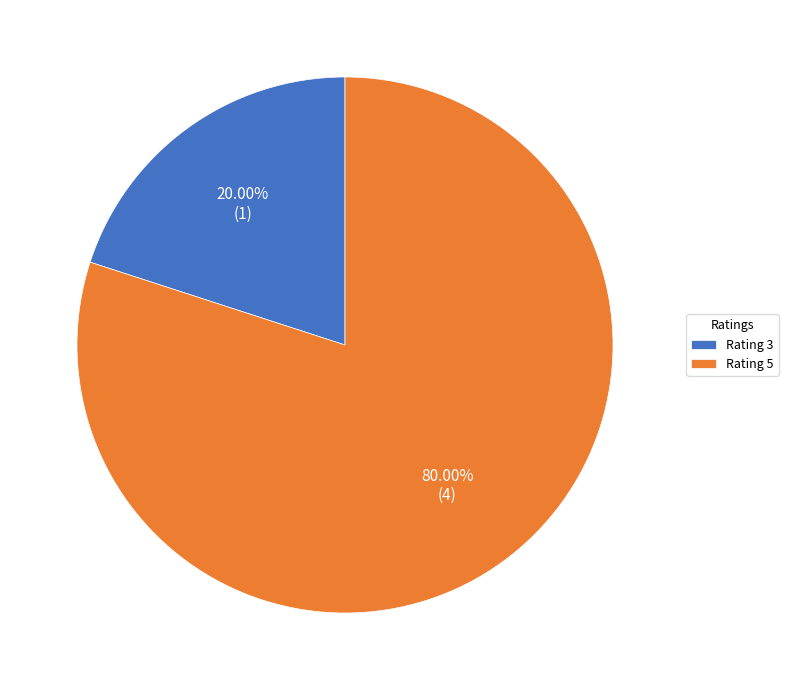

Rank the categories by value from highest to lowest.

Rating 5, Rating 3